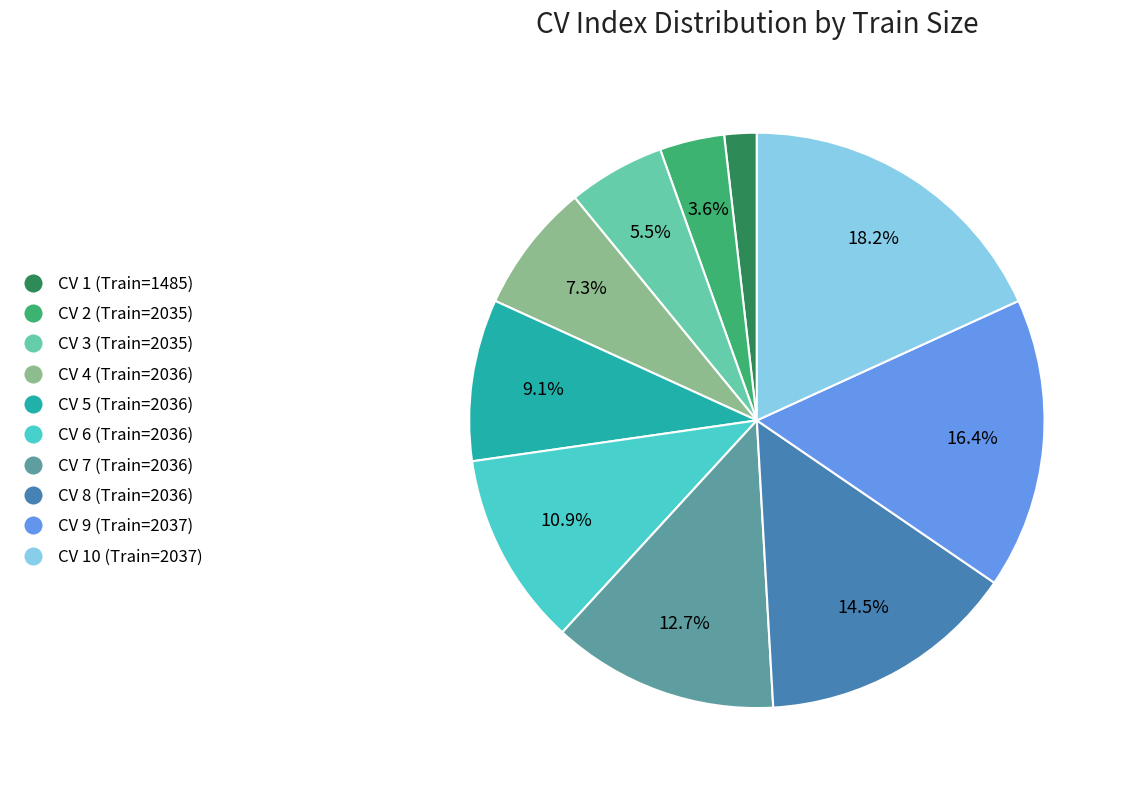

To the nearest percent, what is the average slice percentage?

10%